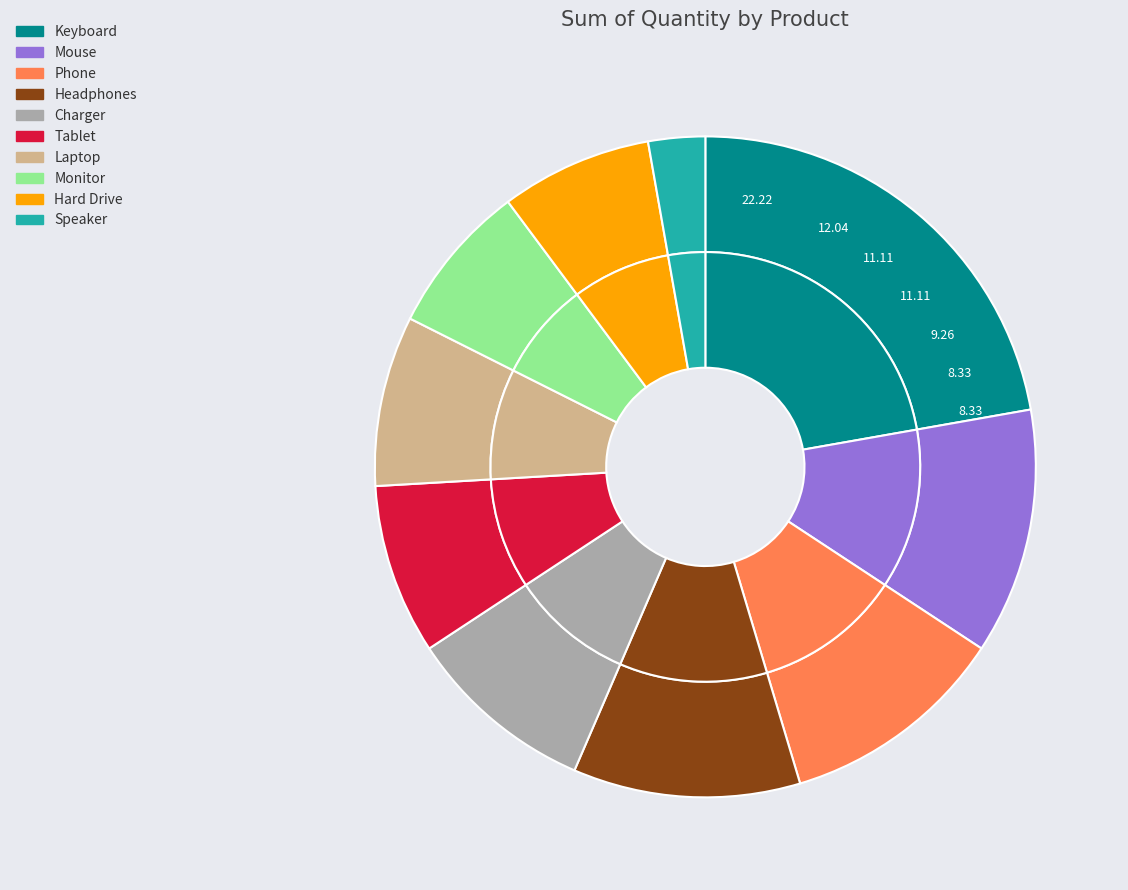

Is it true that Charger is 9% of the pie?

True